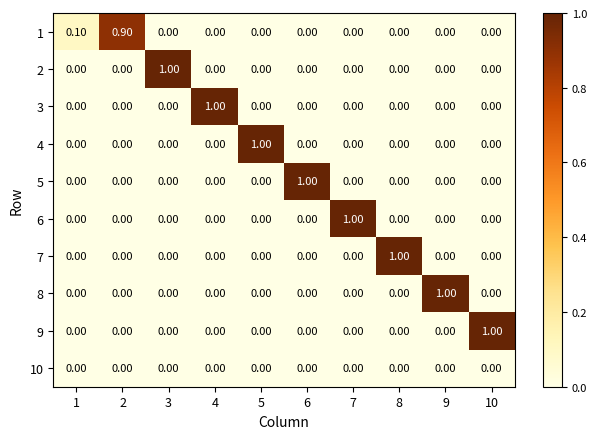

Is the value of 10 at 2 greater than the value of 2 at 3?

No